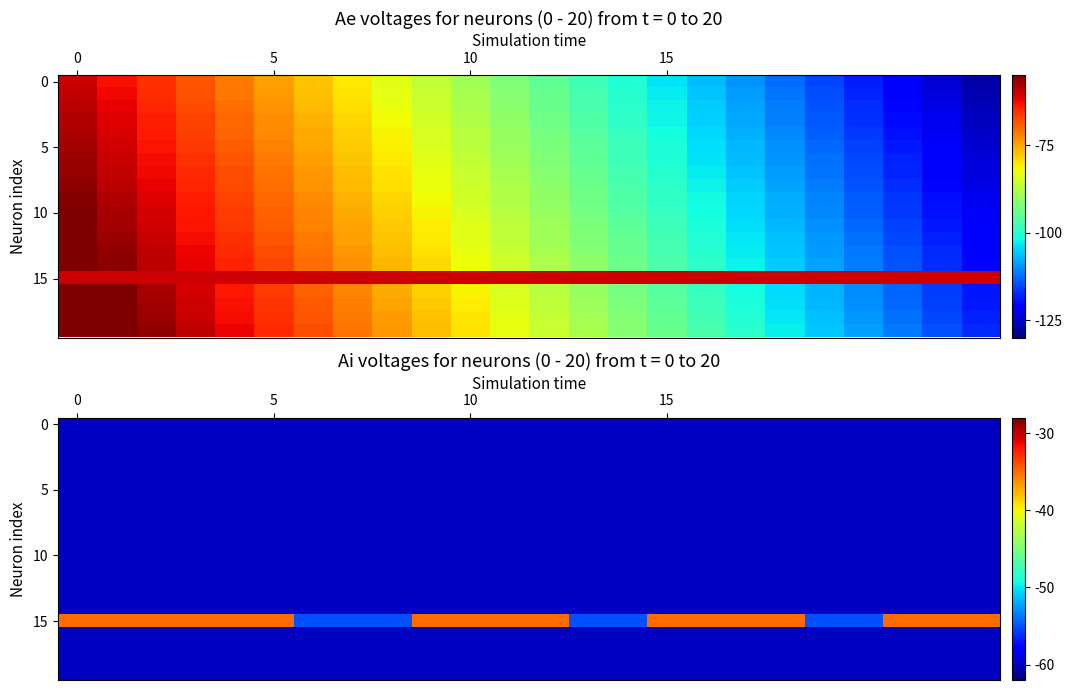

What is the maximum value shown in the chart?

-35